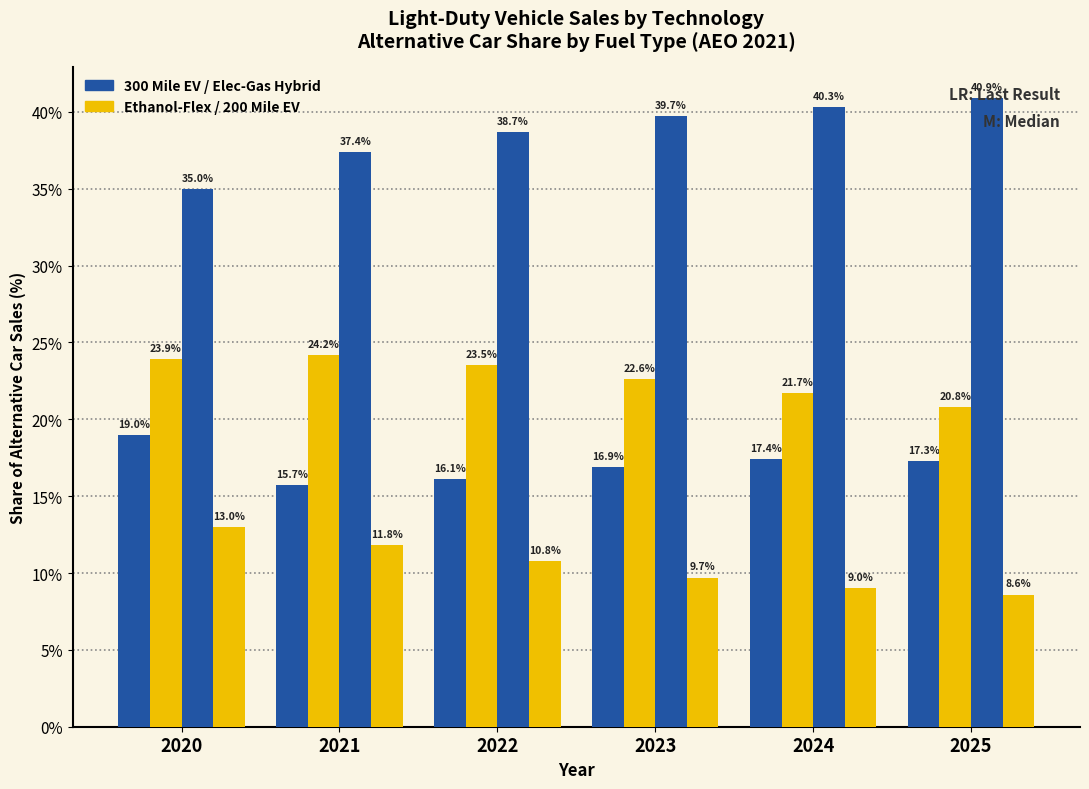

Reading left to right, extract all data points from this chart.

300 Mile EV: 2020=19.0	2021=15.7	2022=16.1	2023=16.9	2024=17.4	2025=17.3
Ethanol-Flex Fuel ICE: 2020=23.9	2021=24.2	2022=23.5	2023=22.6	2024=21.7	2025=20.8
Electric-Gasoline Hybrid: 2020=35.0	2021=37.4	2022=38.7	2023=39.7	2024=40.3	2025=40.9
200 Mile EV: 2020=13.0	2021=11.8	2022=10.8	2023=9.7	2024=9.0	2025=8.6